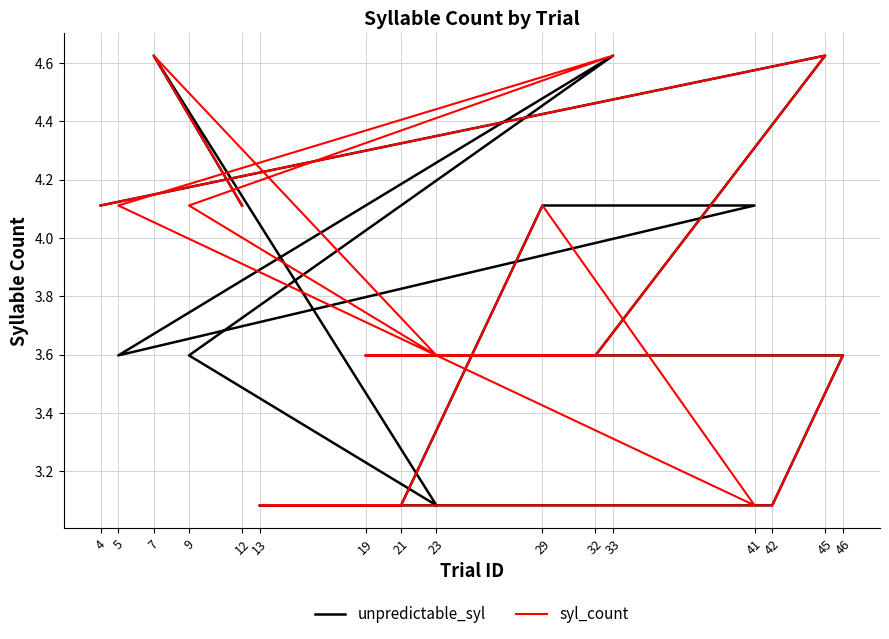

Reading left to right, extract all data points from this chart.

unpredictable_syl: 4=4.1	45=4.6	32=3.6	19=3.6	46=3.6	42=3.1	13=3.1	21=3.1	29=4.1	41=4.1	5=3.6	33=4.6	9=3.6	23=3.1	7=4.6	12=4.1
syl_count: 4=4.1	45=4.6	32=3.6	19=3.6	46=3.6	42=3.1	13=3.1	21=3.1	29=4.1	41=3.1	5=4.1	33=4.6	9=4.1	23=3.6	7=4.6	12=4.1